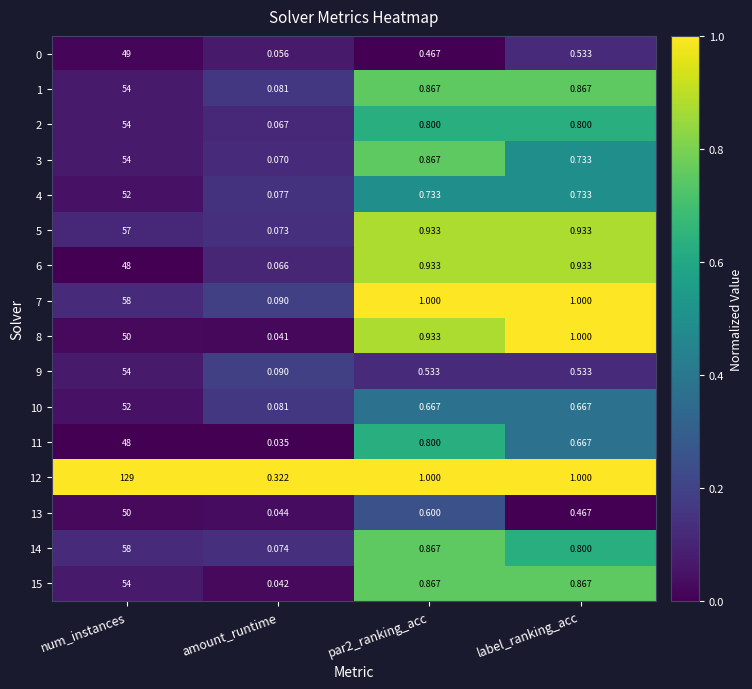

At which category is the sum across all series the highest?

num_instances